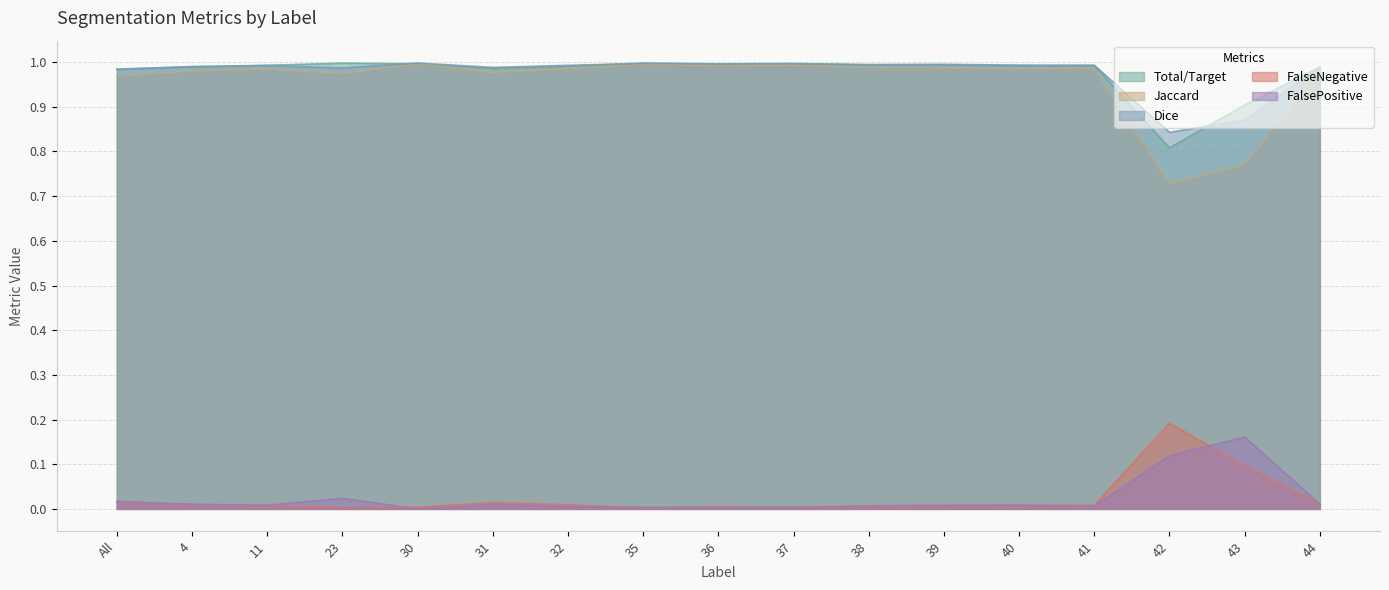

Count the number of data series in this chart.

5